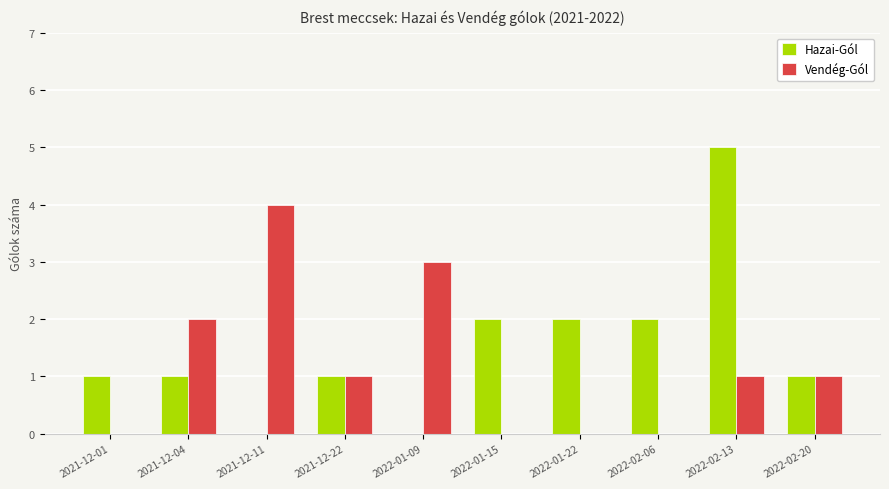

Where does the Vendég-Gól series first go above 1?

2021-12-04